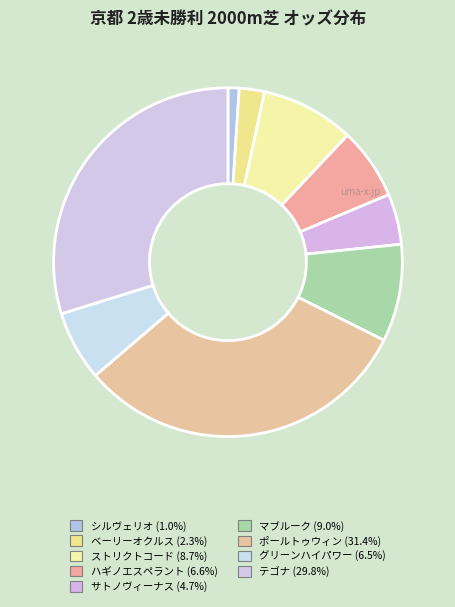

To the nearest percent, what portion does テゴナ represent?

30%